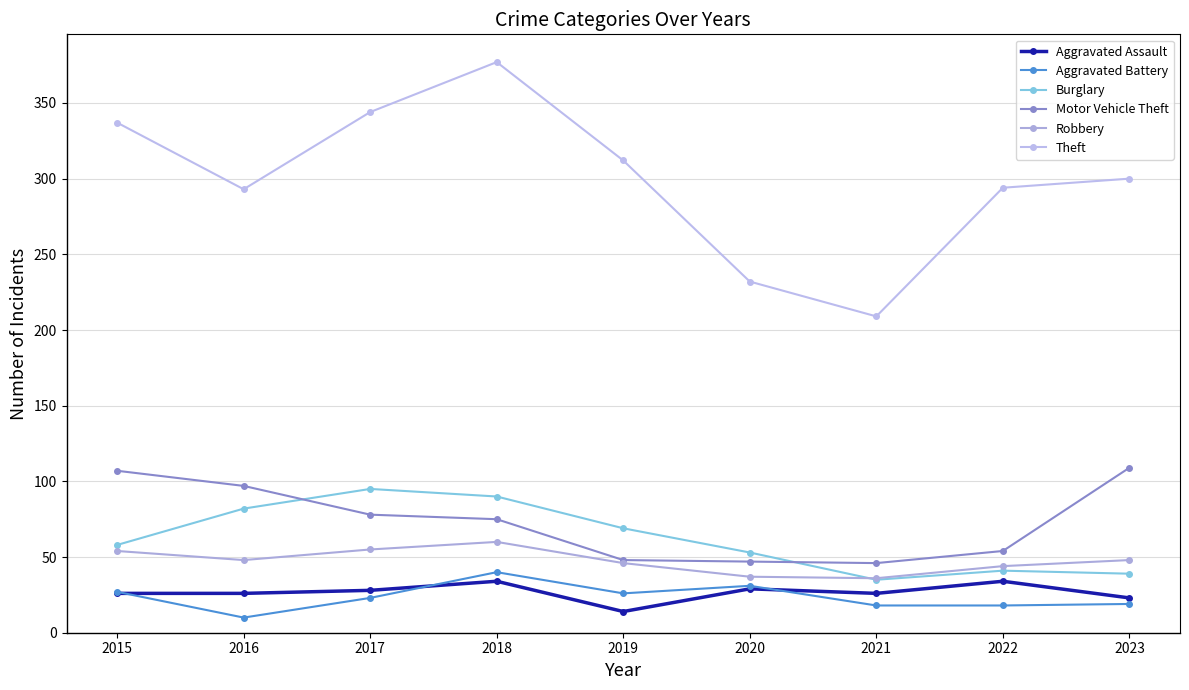

Is the value of Aggravated Assault at 2021 greater than the value of Robbery at 2021?

No